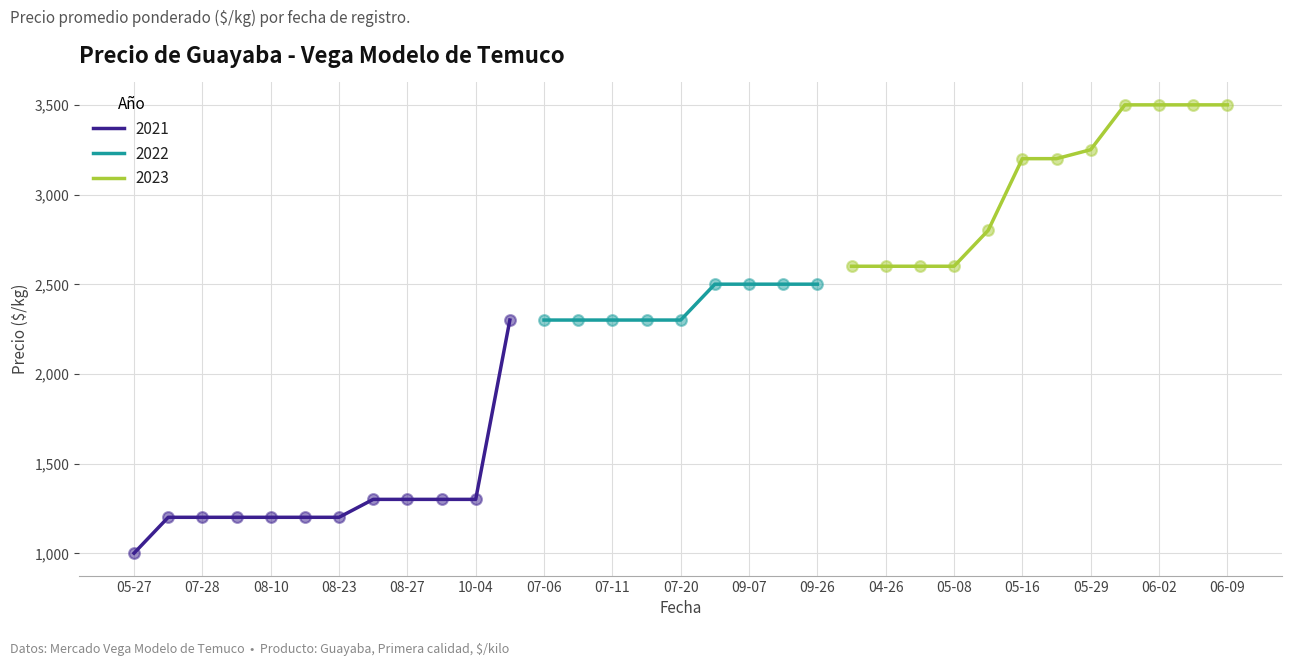

What is the lowest value of the 2021 series?

1000